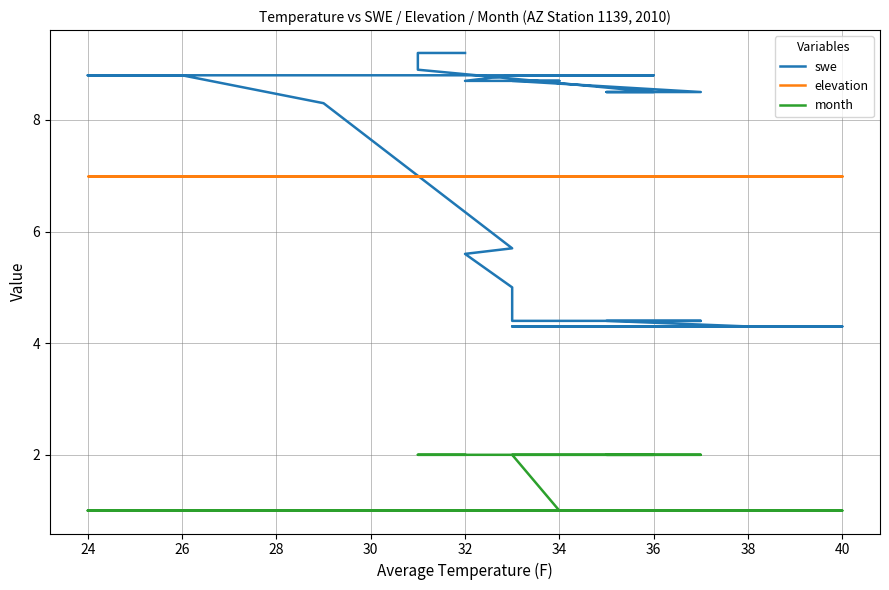

At how many categories does at least one series exceed 3?

40